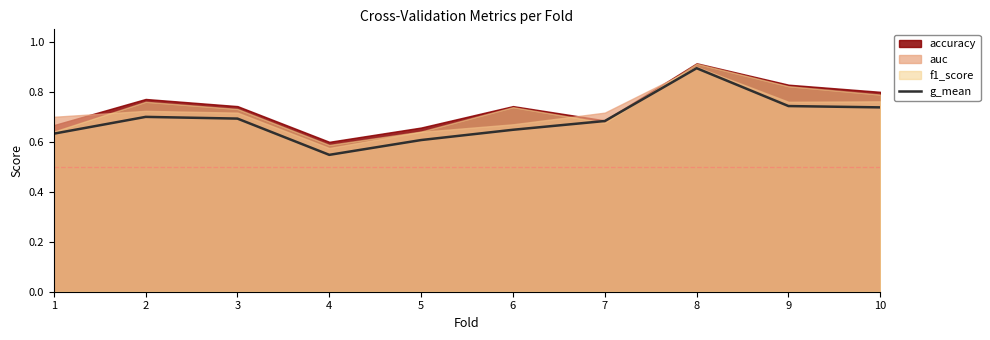

The value at 8 is 0.9. True or false?

True